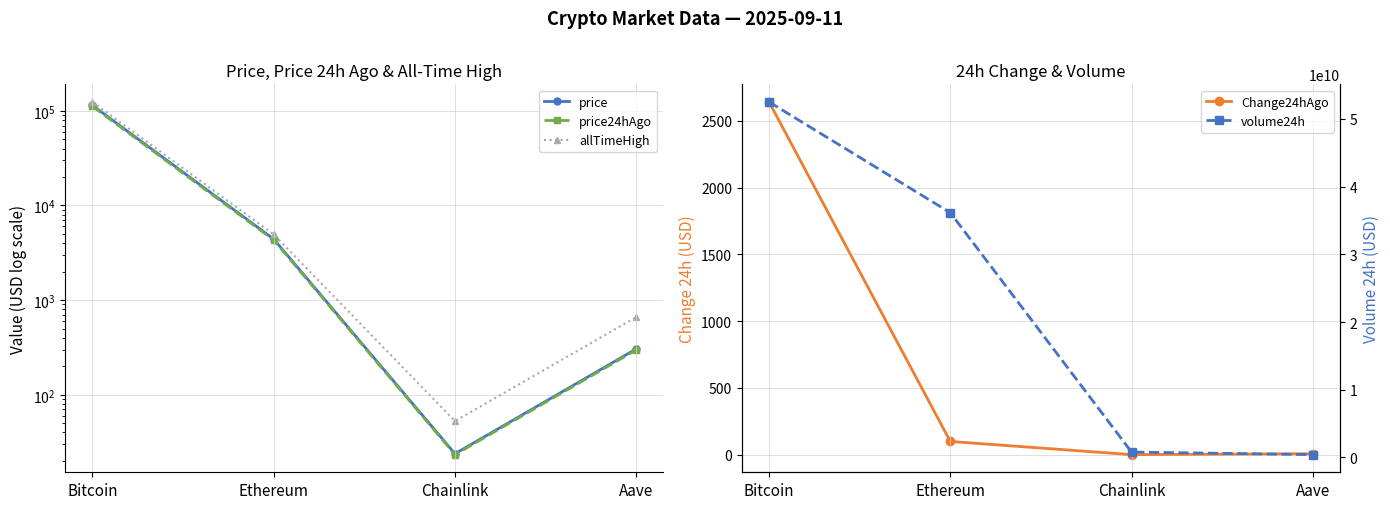

At which category is the sum across all series the highest?

Bitcoin